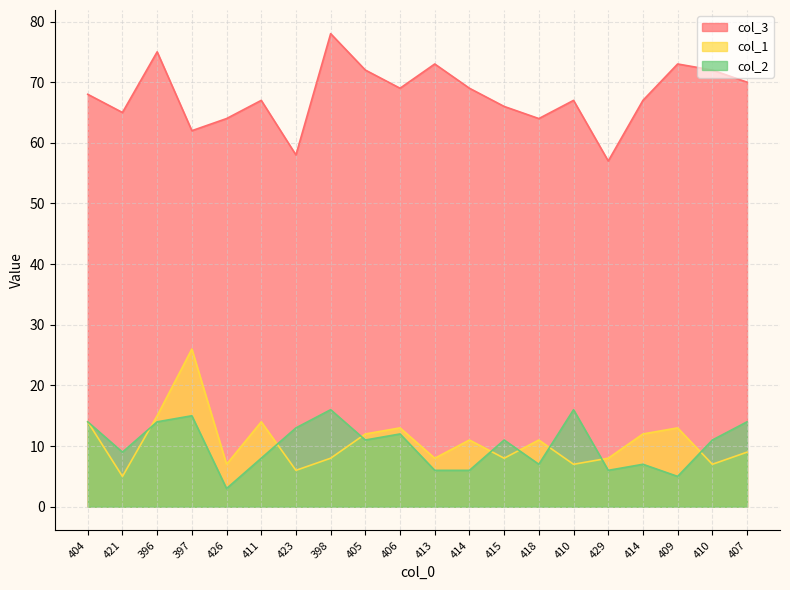

The col_2 series shows 14 at 404. True or false?

True